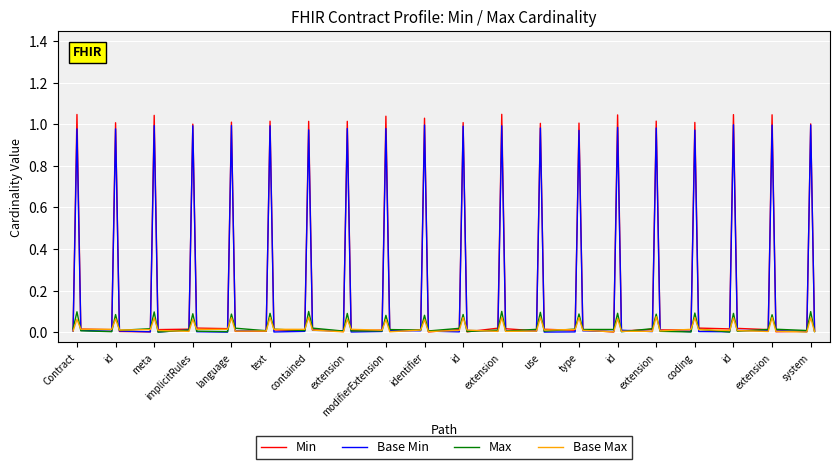

Which series has the widest spread of values?

Min